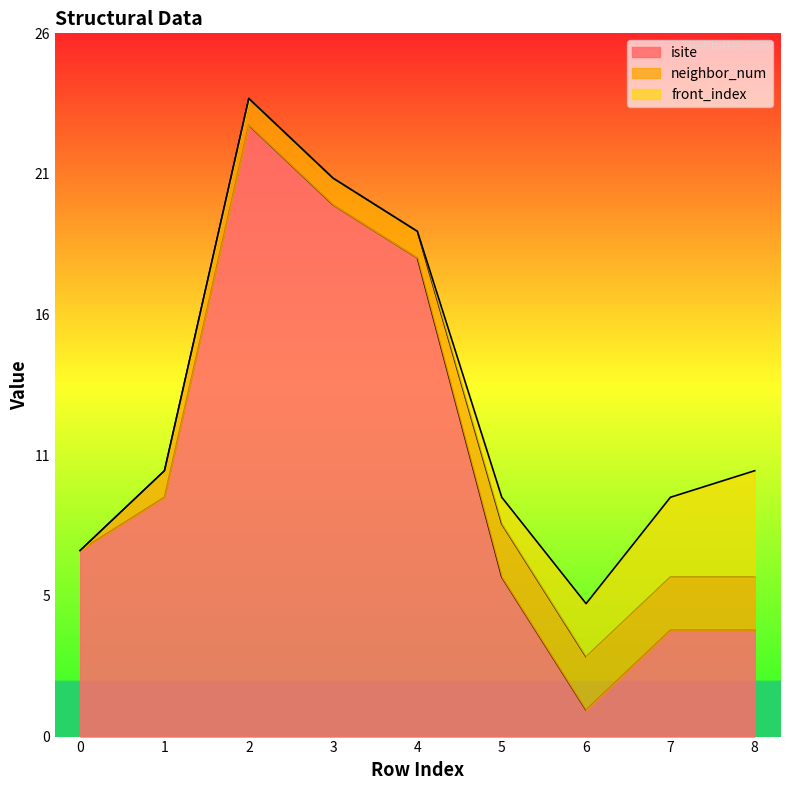

What is the difference between the maximum and second lowest values in the neighbor_num series?

1